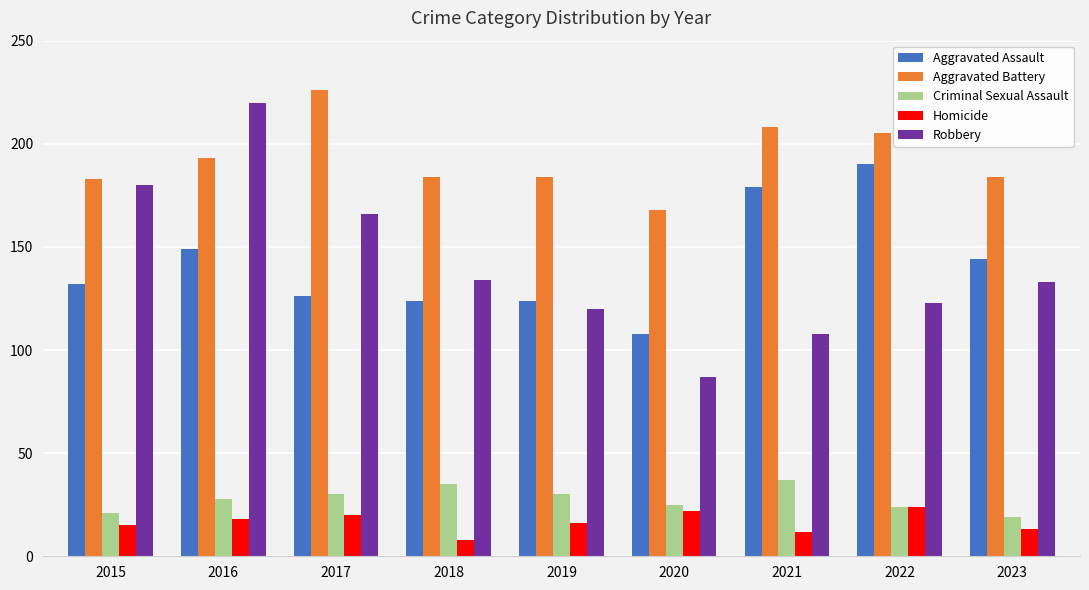

Reading right to left, list all the values displayed in this chart.

Aggravated Assault: 2023=144	2022=190	2021=179	2020=108	2019=124	2018=124	2017=126	2016=149	2015=132
Aggravated Battery: 2023=184	2022=205	2021=208	2020=168	2019=184	2018=184	2017=226	2016=193	2015=183
Criminal Sexual Assault: 2023=19	2022=24	2021=37	2020=25	2019=30	2018=35	2017=30	2016=28	2015=21
Homicide: 2023=13	2022=24	2021=12	2020=22	2019=16	2018=8	2017=20	2016=18	2015=15
Robbery: 2023=133	2022=123	2021=108	2020=87	2019=120	2018=134	2017=166	2016=220	2015=180